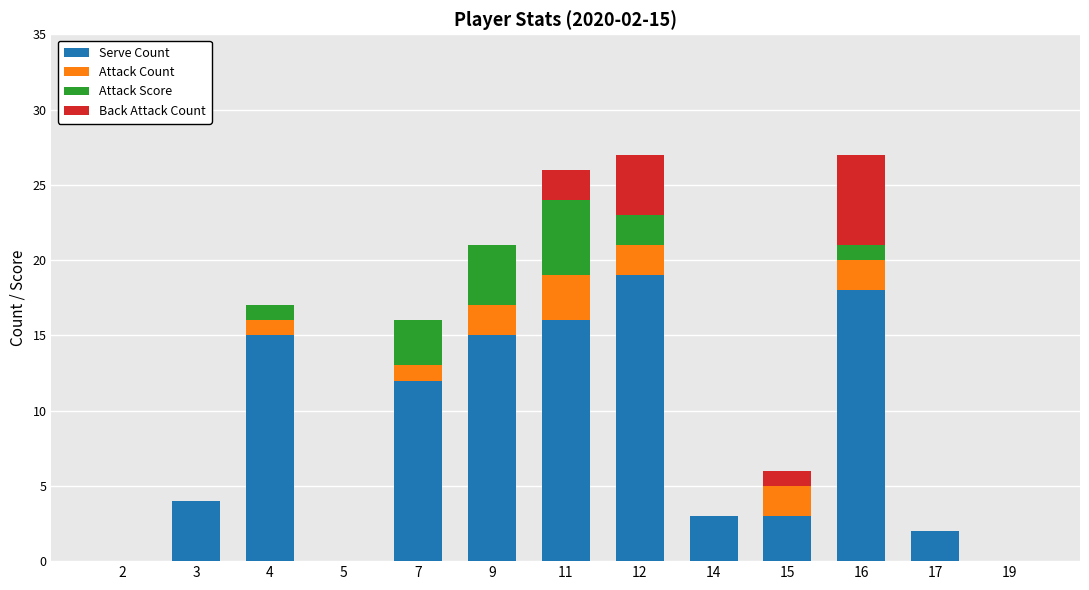

What is the sum of all Serve Count values?

107